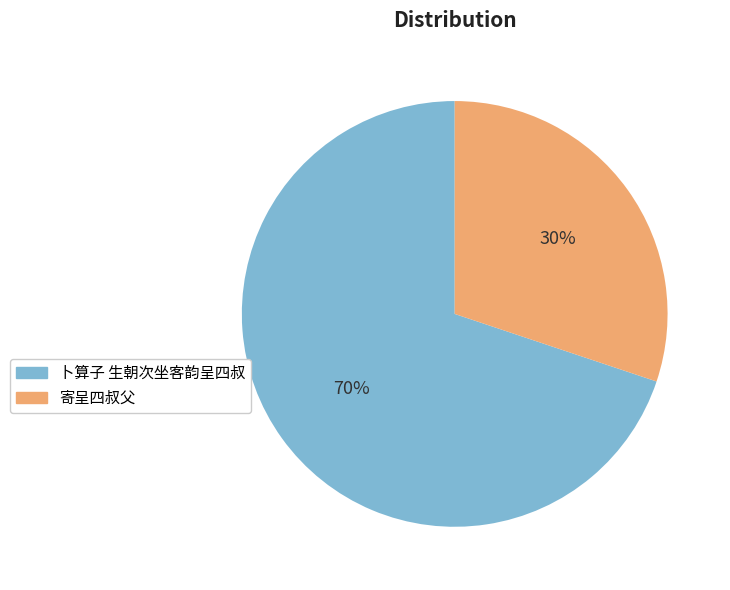

Count the number of slices in the pie.

2